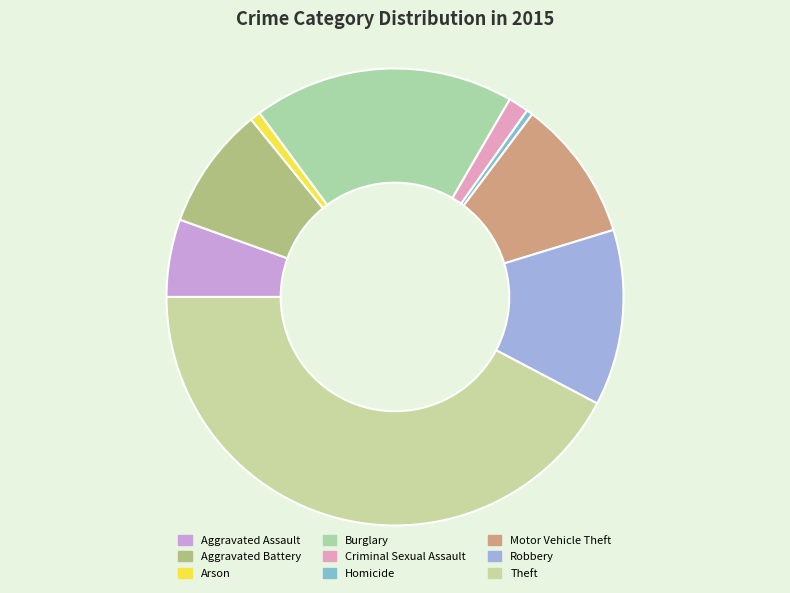

Approximately how many times larger is the value at Theft compared to Aggravated Assault?

7.7